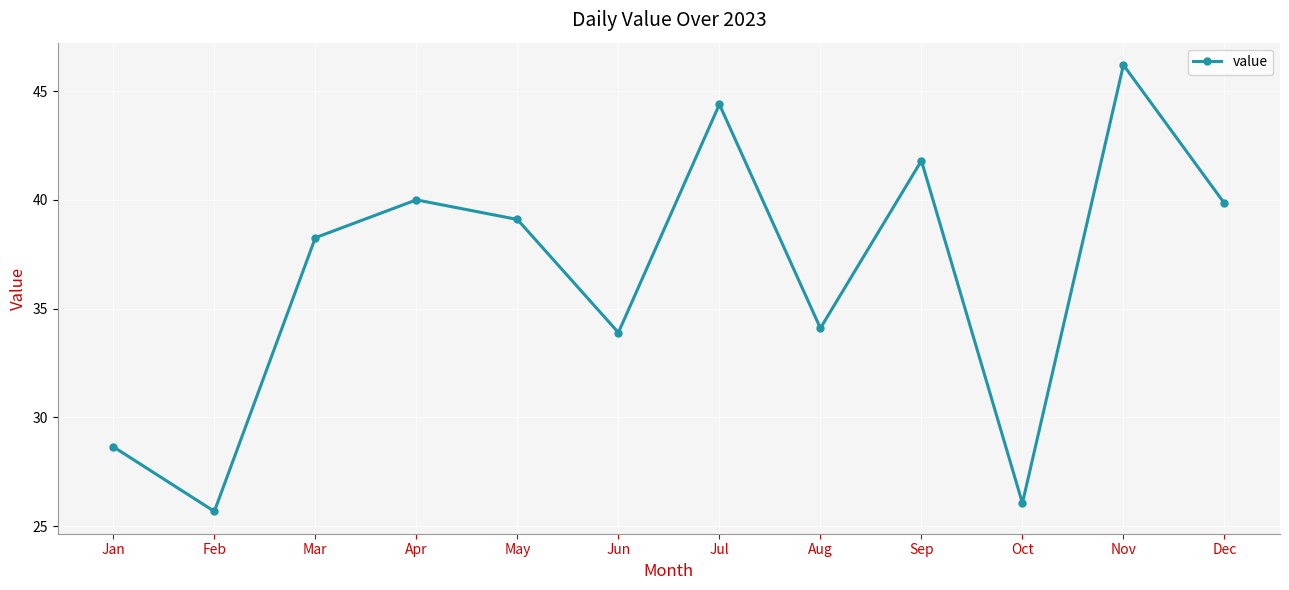

What is the difference between the maximum and minimum values?

20.5